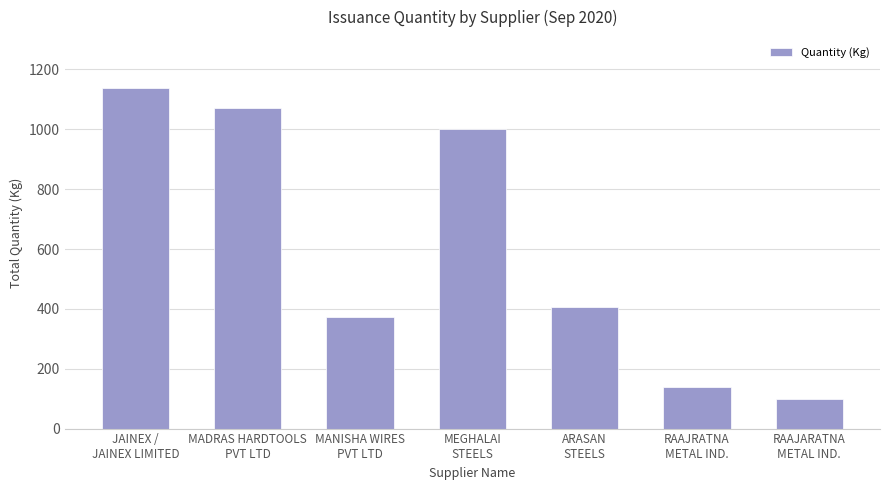

Are the bars horizontal?

No